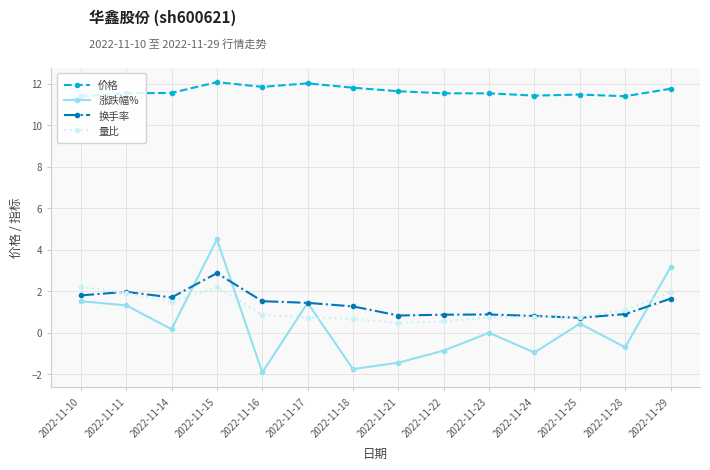

Between 2022-11-11 and 2022-11-15, which series saw the biggest shift?

涨跌幅%